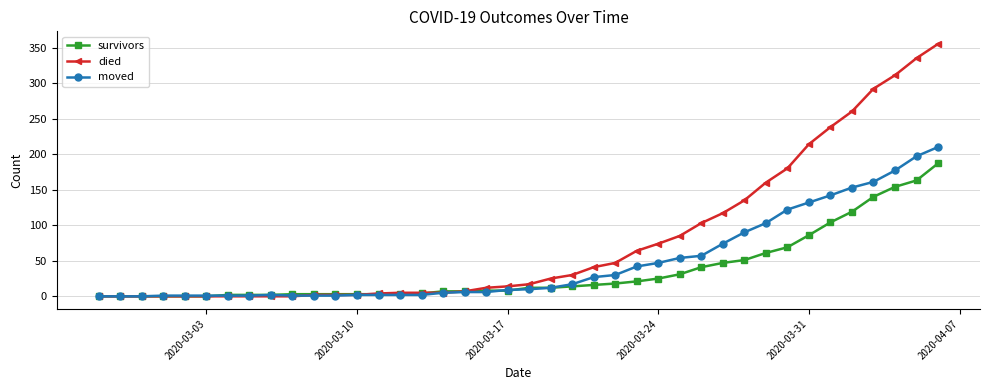

Which series has the largest total across all categories?

died